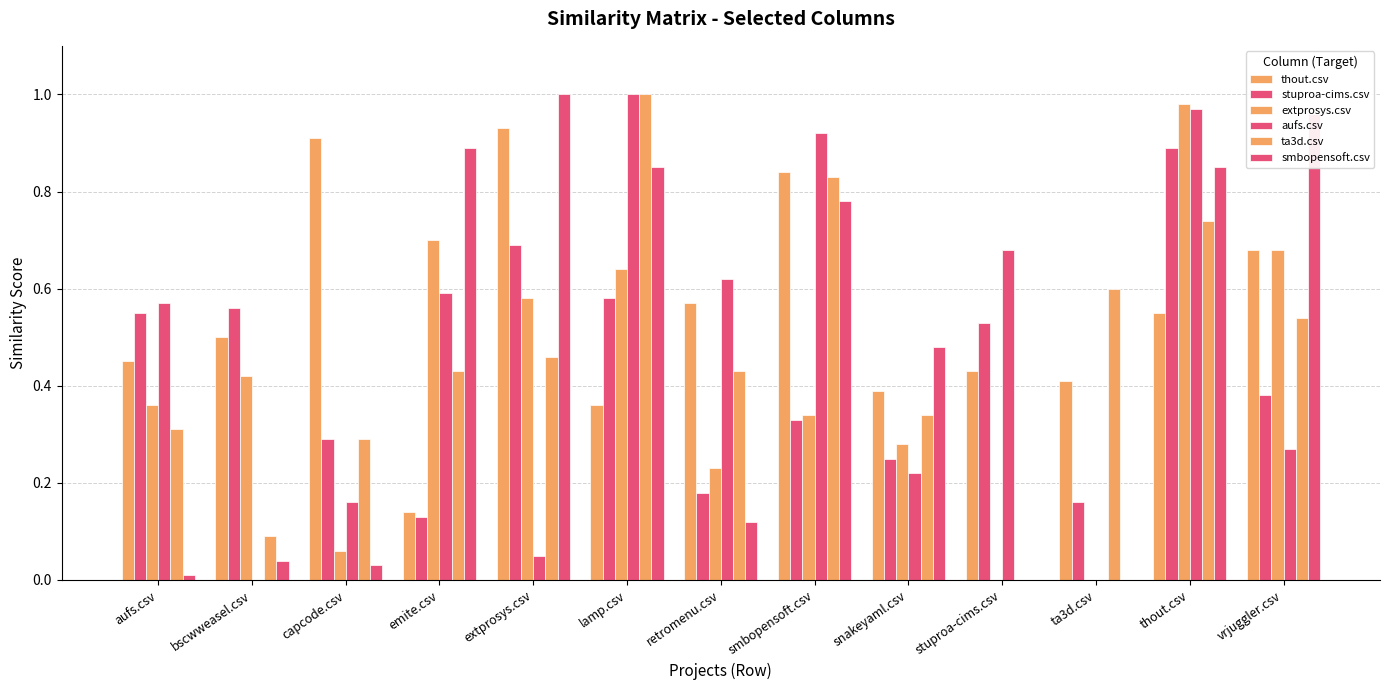

The value of extprosys.csv at emite.csv is 0.7. True or false?

True